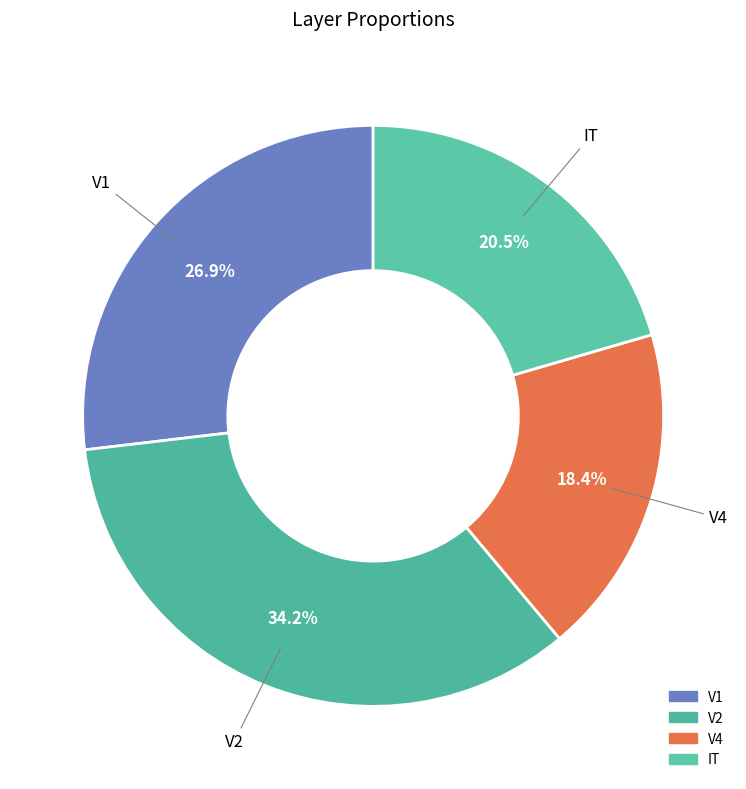

How many slices are in this pie chart?

4